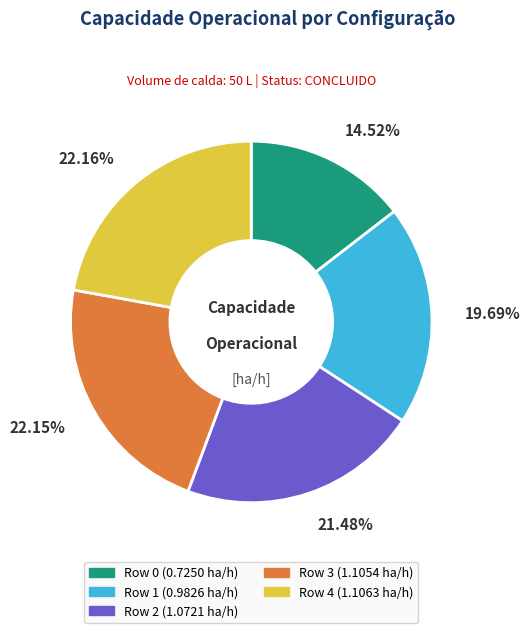

What is the ratio of the value at Row 4 to the value at Row 2?

1.0